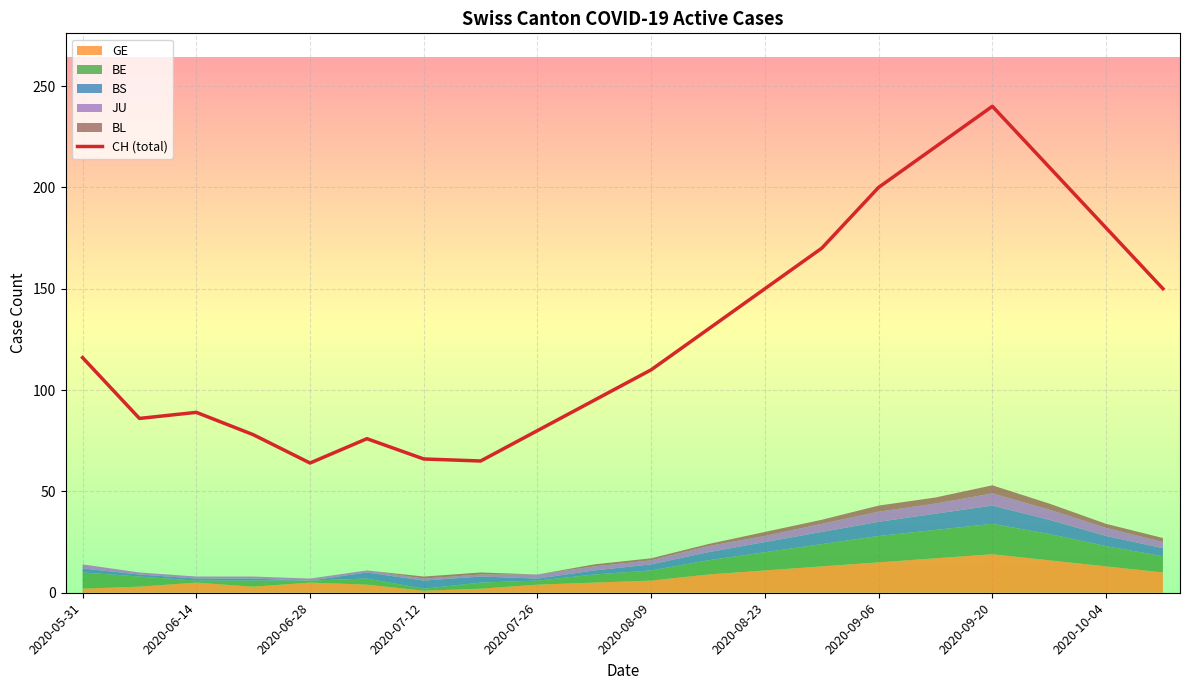

The CH (total) series shows 200 at 2020-09-06. True or false?

True